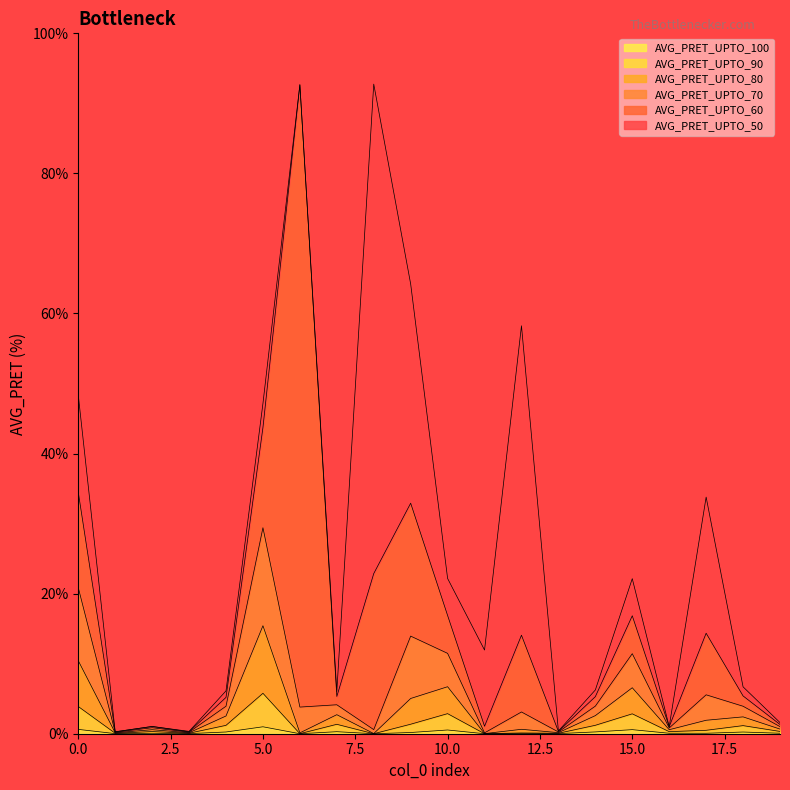

How many values in the AVG_PRET_UPTO_100 series exceed 0?

17